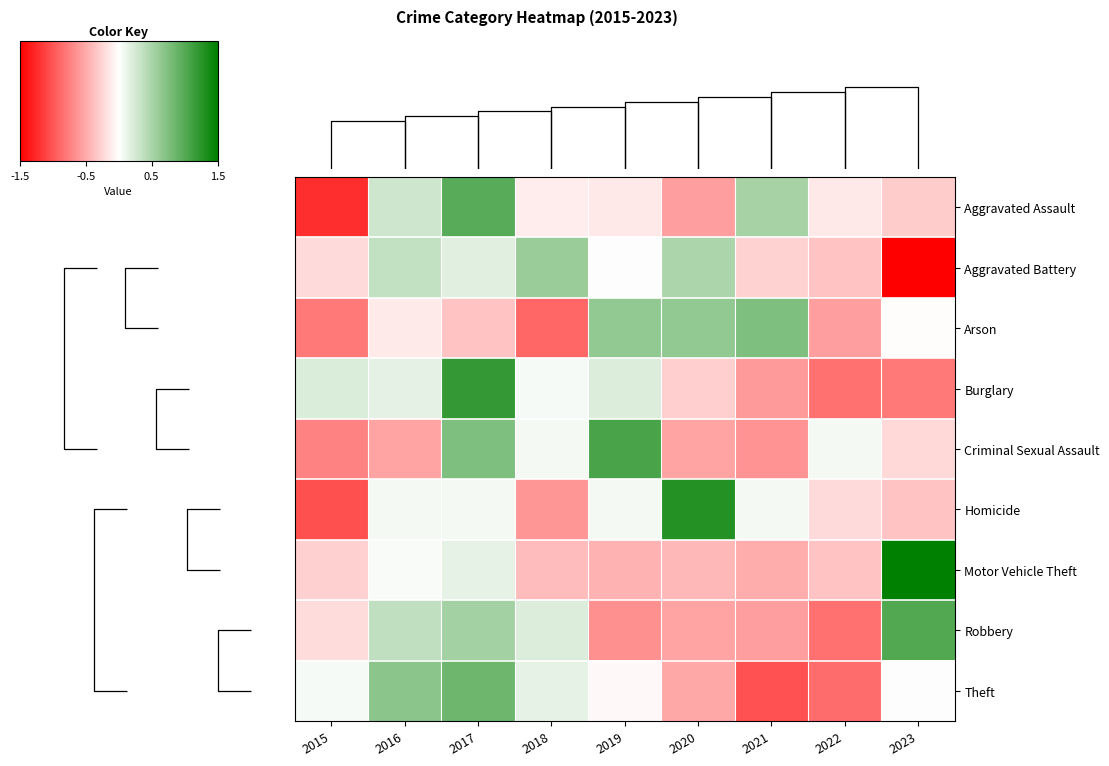

How many values in Aggravated Assault are below zero?

6